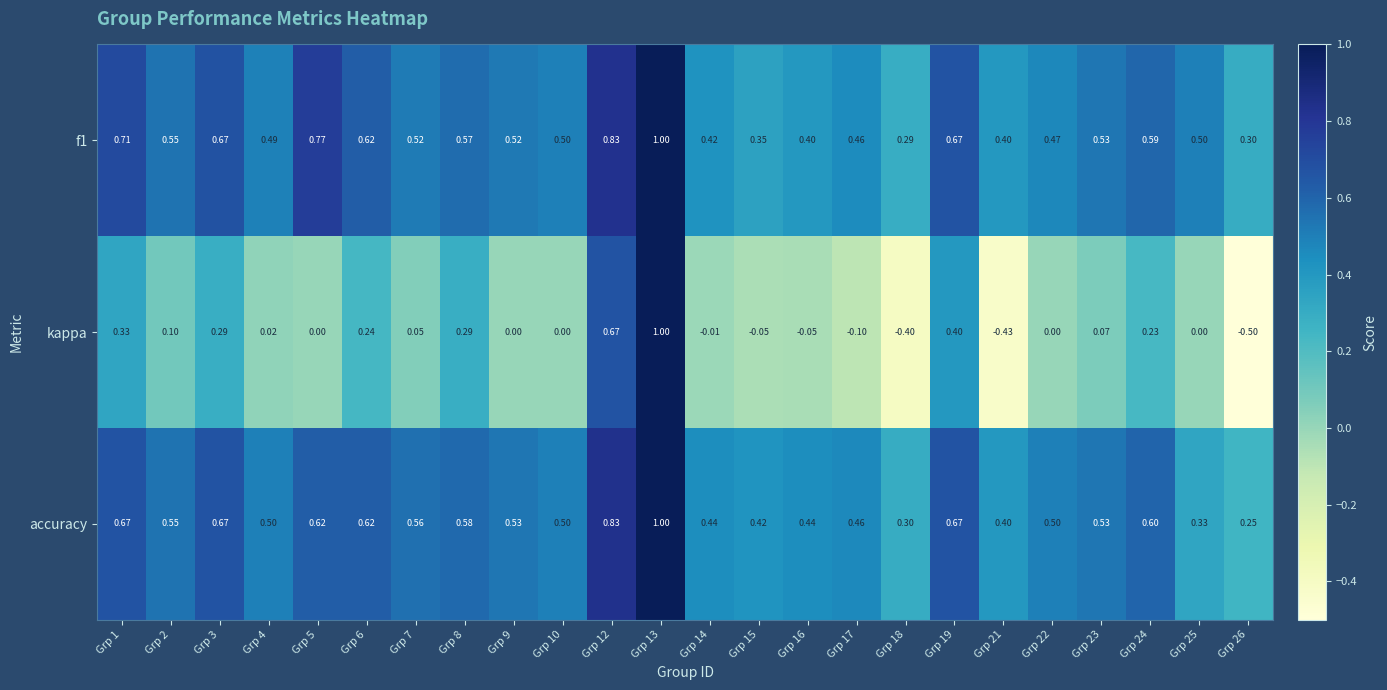

At which category is the sum across all series the highest?

Grp 13